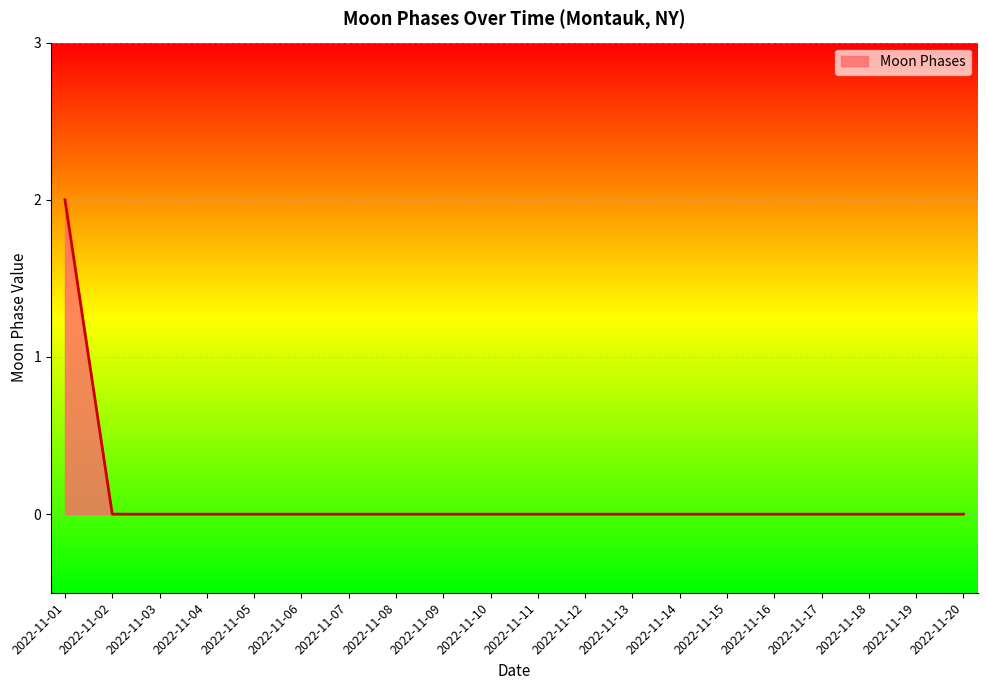

At which category does the chart reach its peak across all series?

2022-11-01